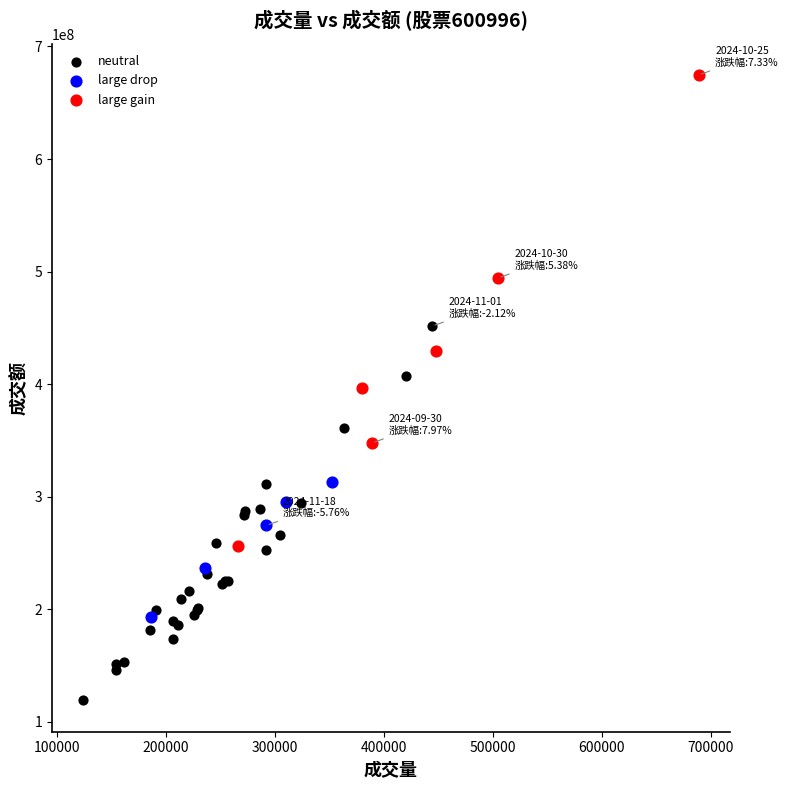

What are all the series names shown in the legend?

neutral, large drop, large gain